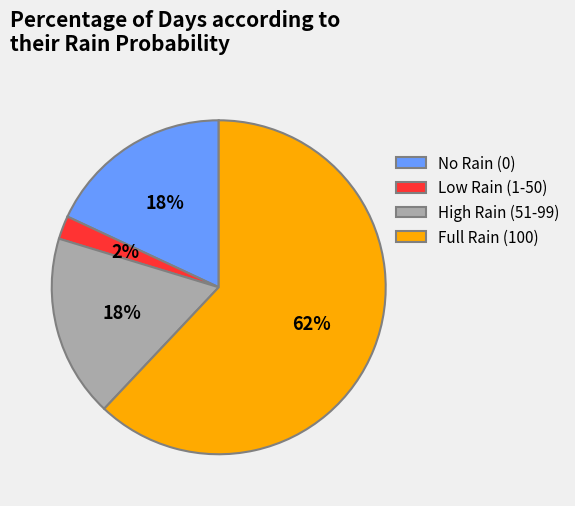

Combined, do High Rain (51-99) and Low Rain (1-50) account for over 50%?

No